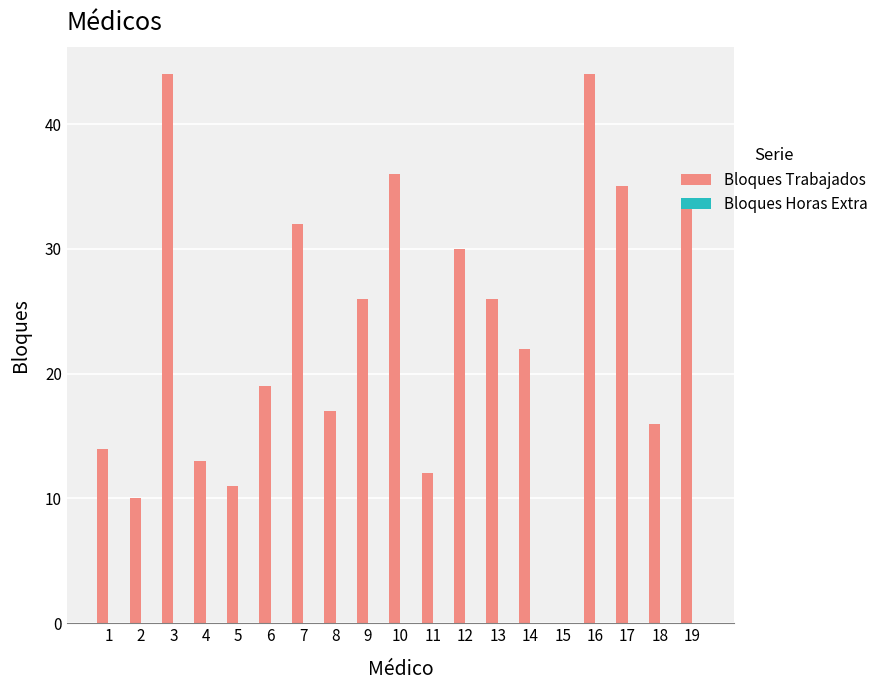

What is the change in value from 7 to 11?

-20